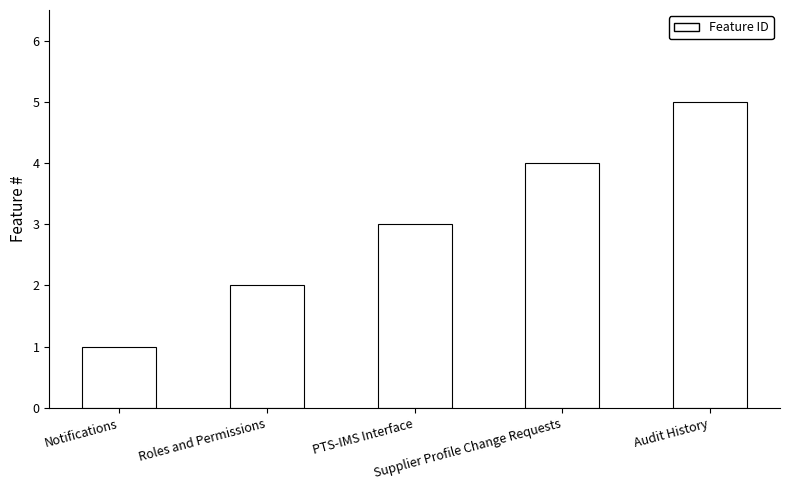

What is the value of the 5th bar from the left?

5